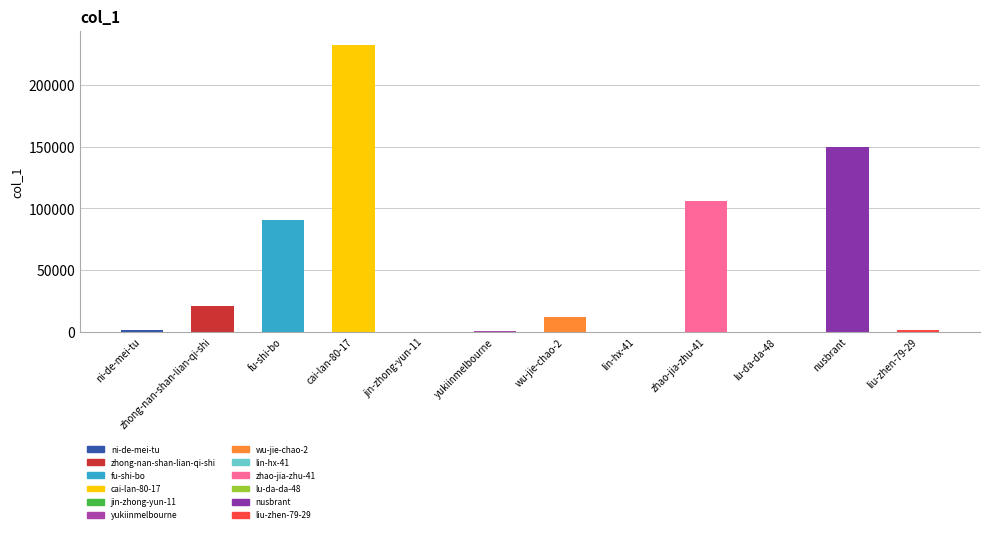

Between fu-shi-bo and yukiinmelbourne, which is larger?

fu-shi-bo